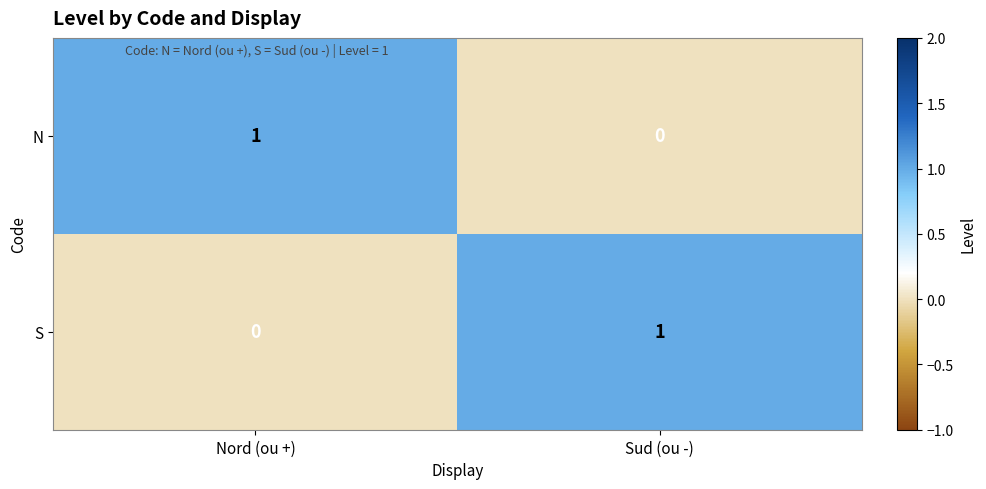

At Sud (ou -), list the series in order from smallest to largest.

N, S